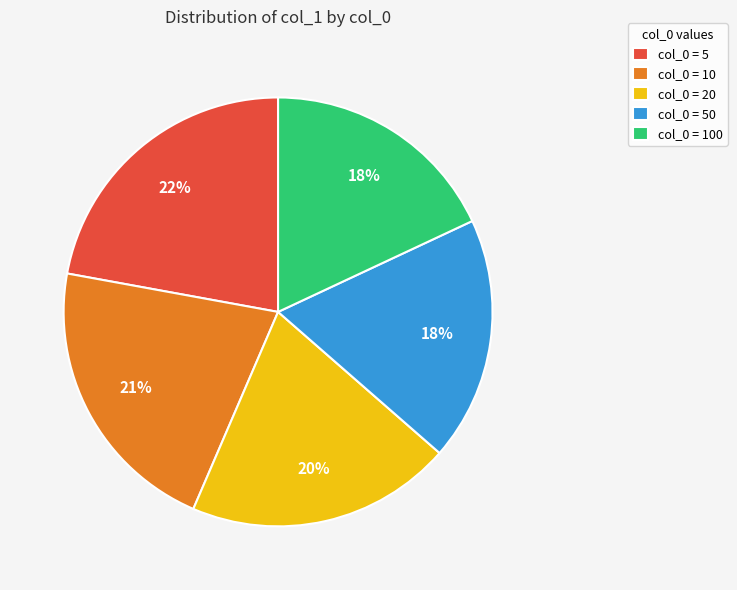

True or false: col_0 = 20 accounts for 20% of the total.

True